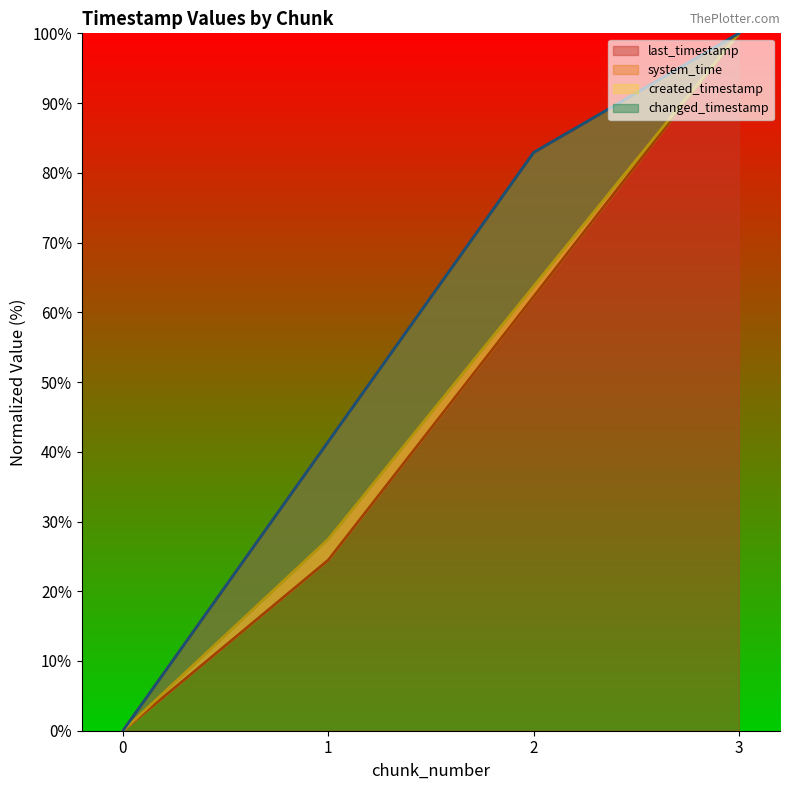

What are all the series names shown in the legend?

last_timestamp, system_time, created_timestamp, changed_timestamp